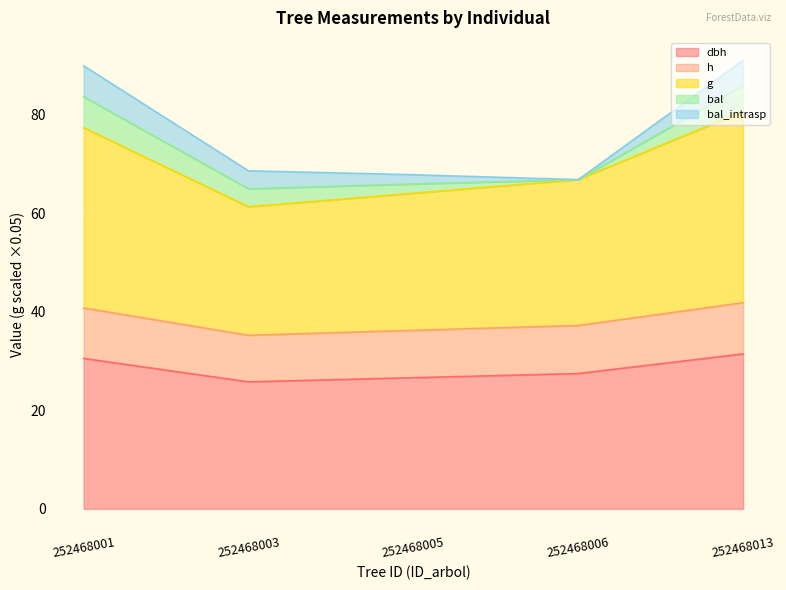

Is the value of g at 252468006 greater than the value of h at 252468006?

Yes